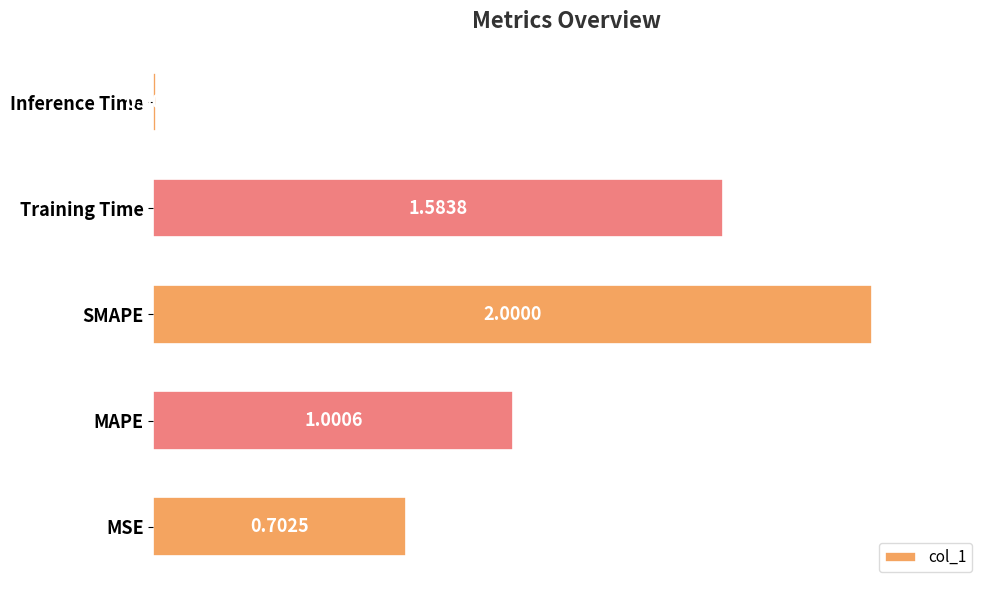

What is the change in value from MSE to Inference Time?

-0.7